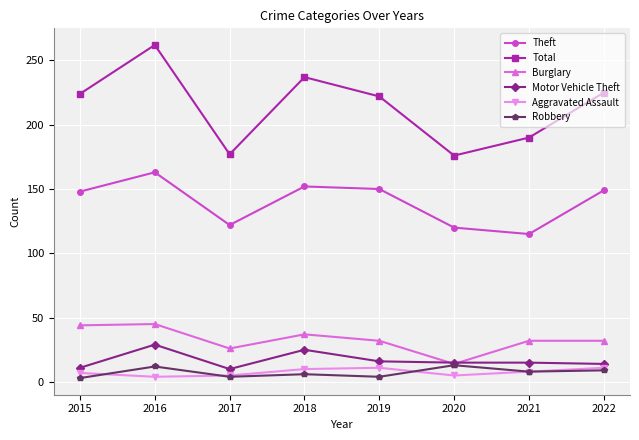

True or false: Total has a value of 310 at 2017.

False